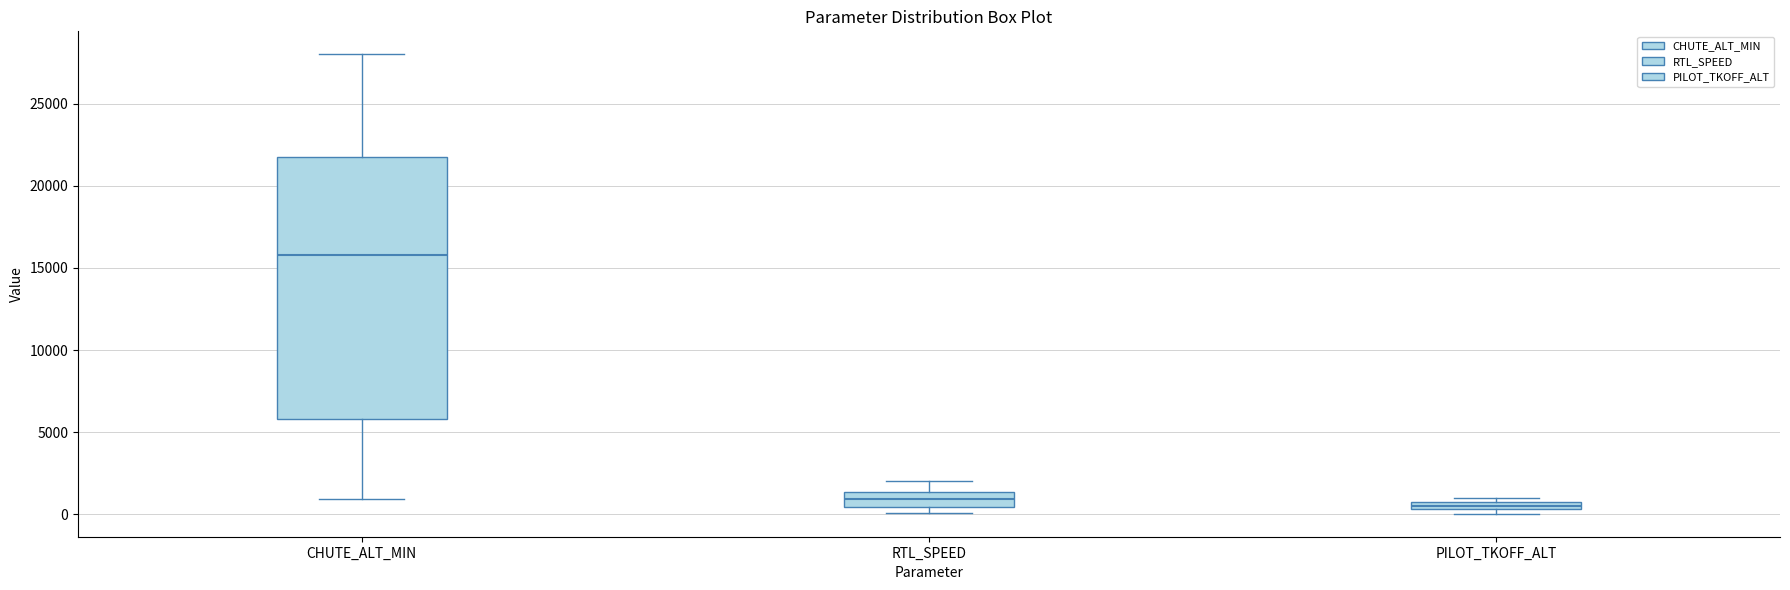

Which box's median line is the highest?

CHUTE_ALT_MIN